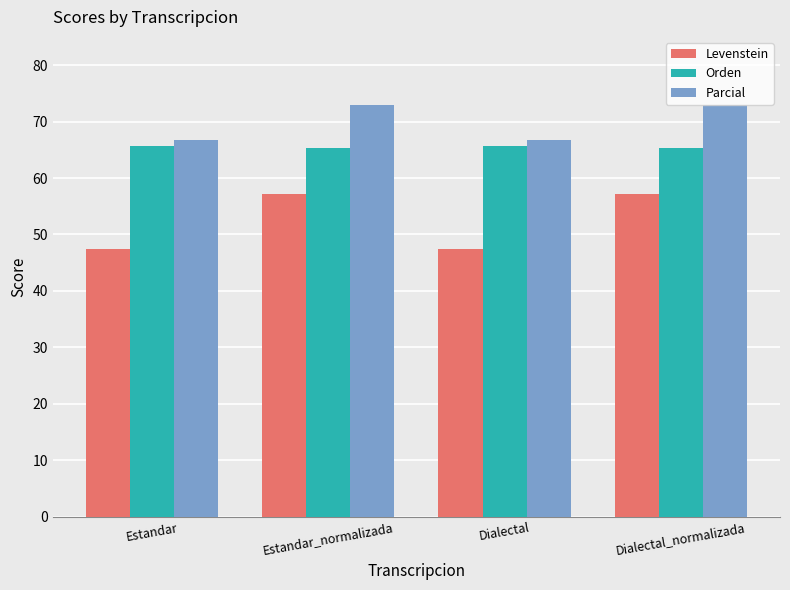

The Orden series shows 65.7 at Estandar. True or false?

True